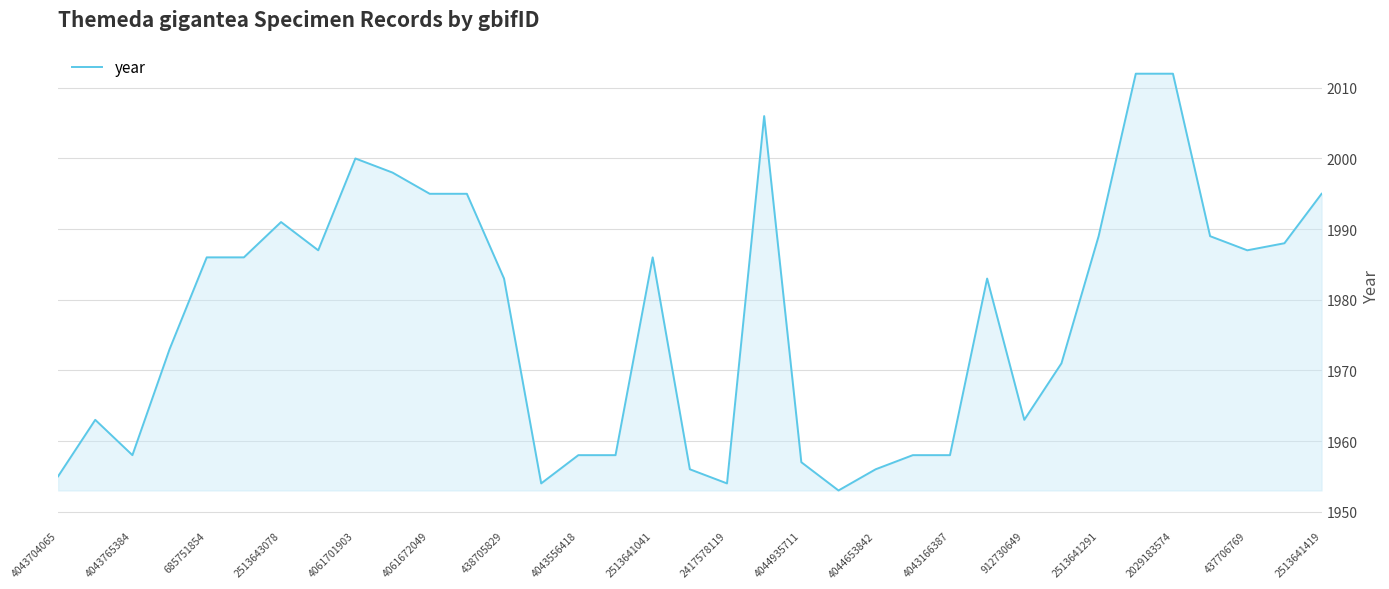

What is the greatest value displayed?

2012